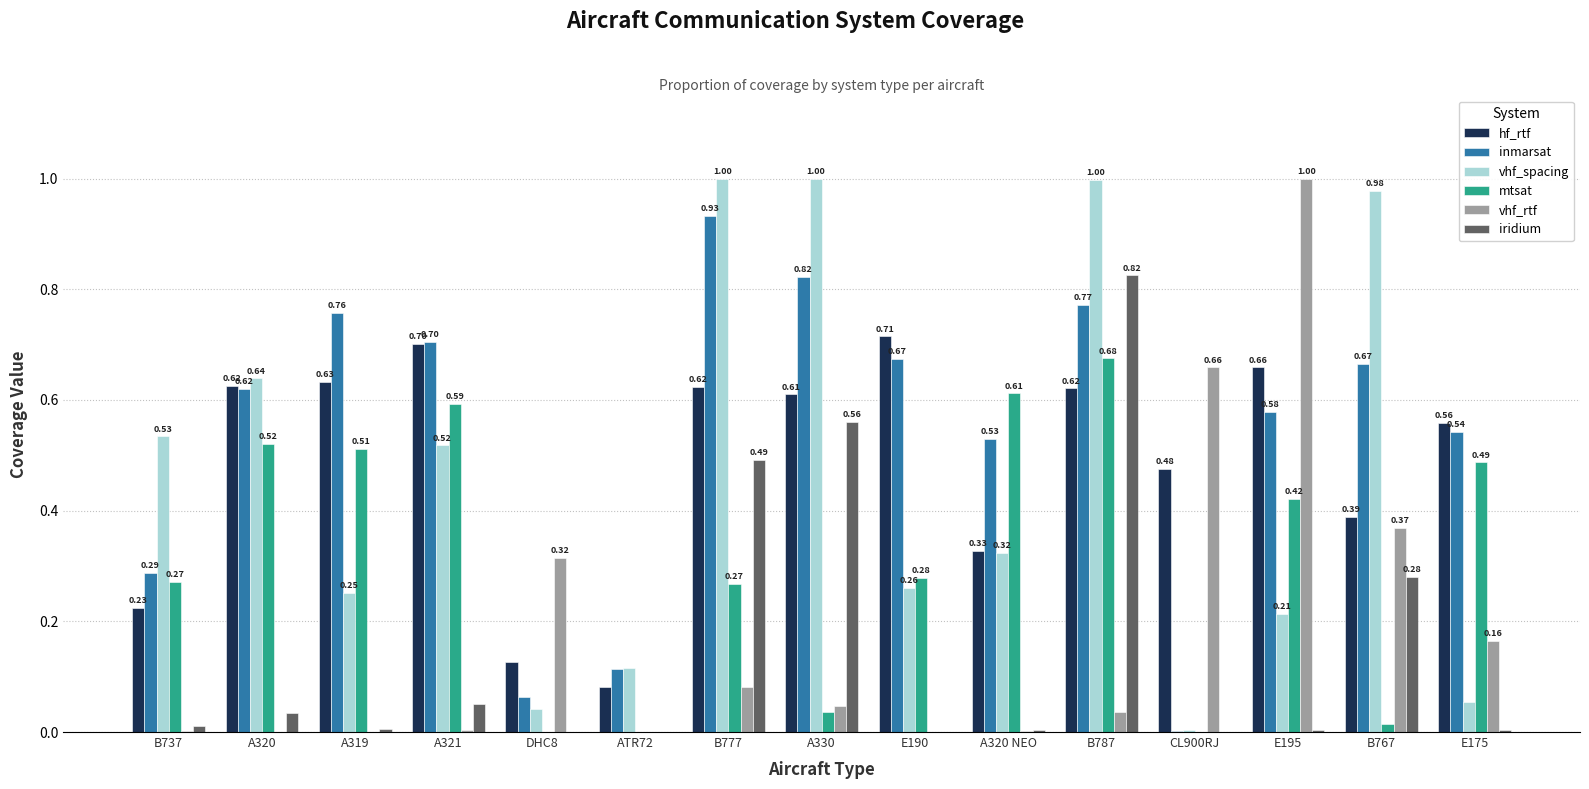

Is the value of vhf_rtf at B777 greater than the value of mtsat at A319?

No